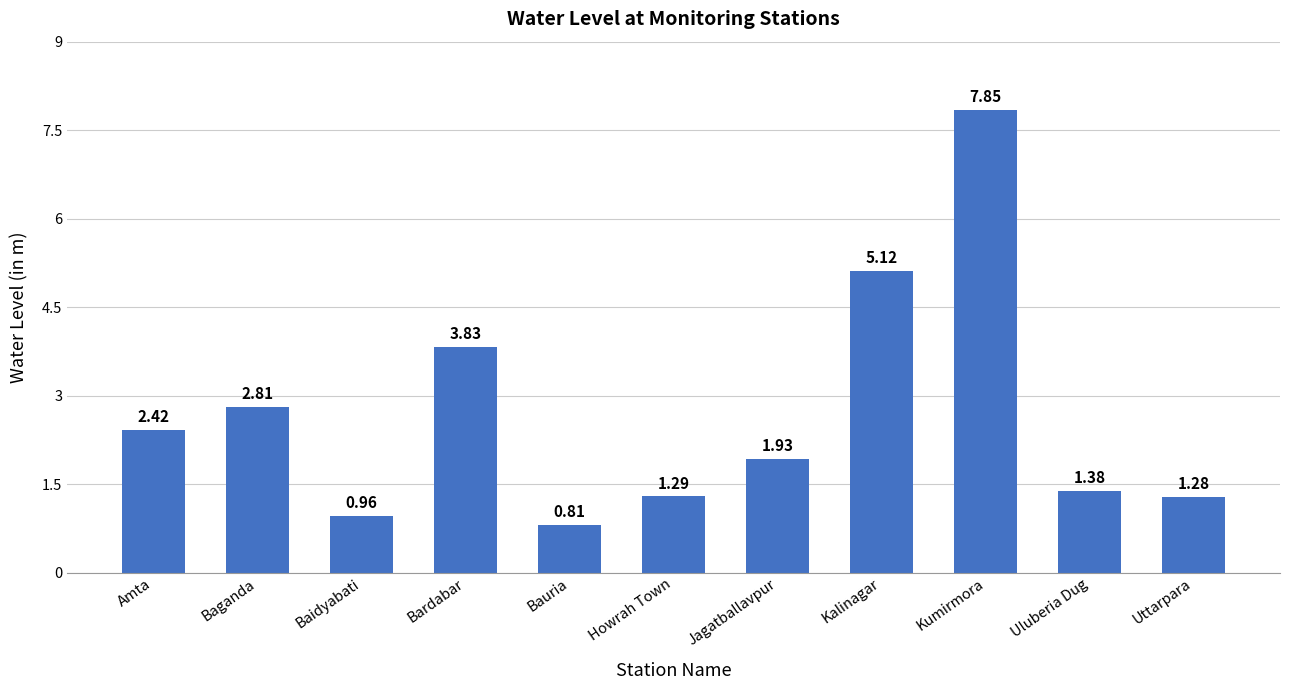

Between Uluberia Dug and Uttarpara, which is larger?

Uluberia Dug